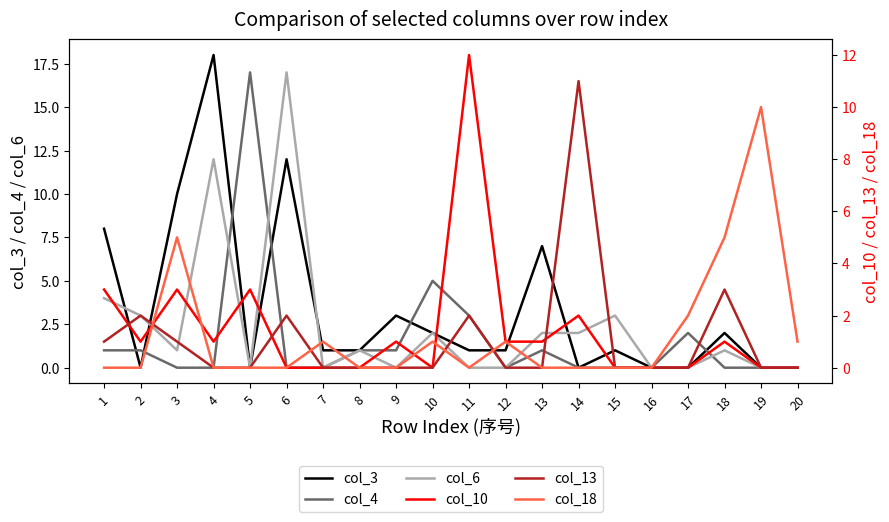

At which category is the sum across all series the highest?

4